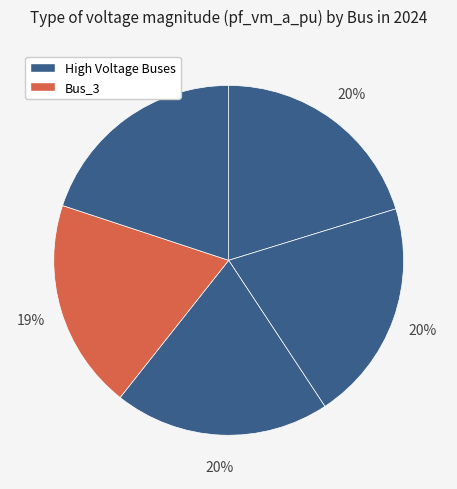

How many segments does this pie chart have?

5